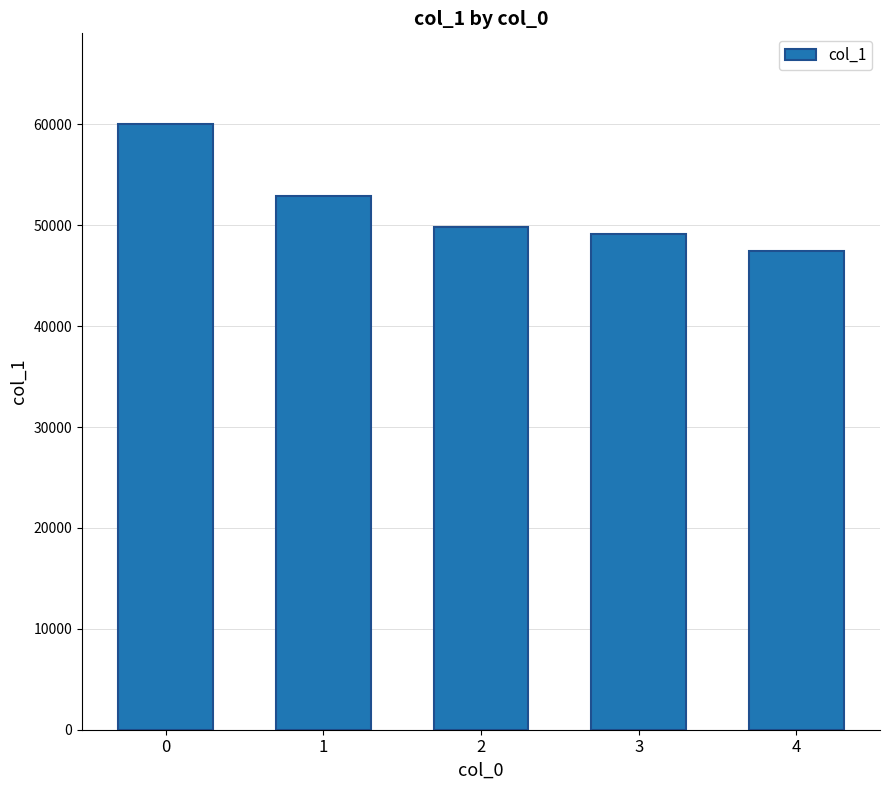

Where is the data nearest to the value 53737?

1